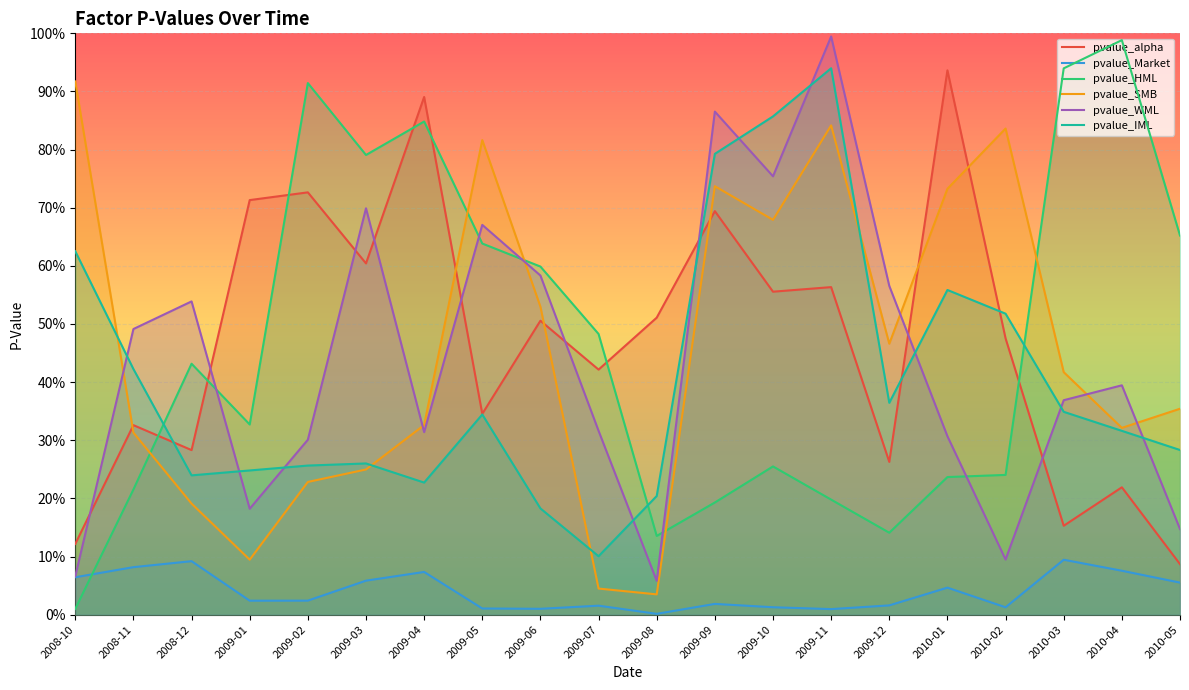

The pvalue_HML series shows 0.8 at 2009-03. True or false?

True